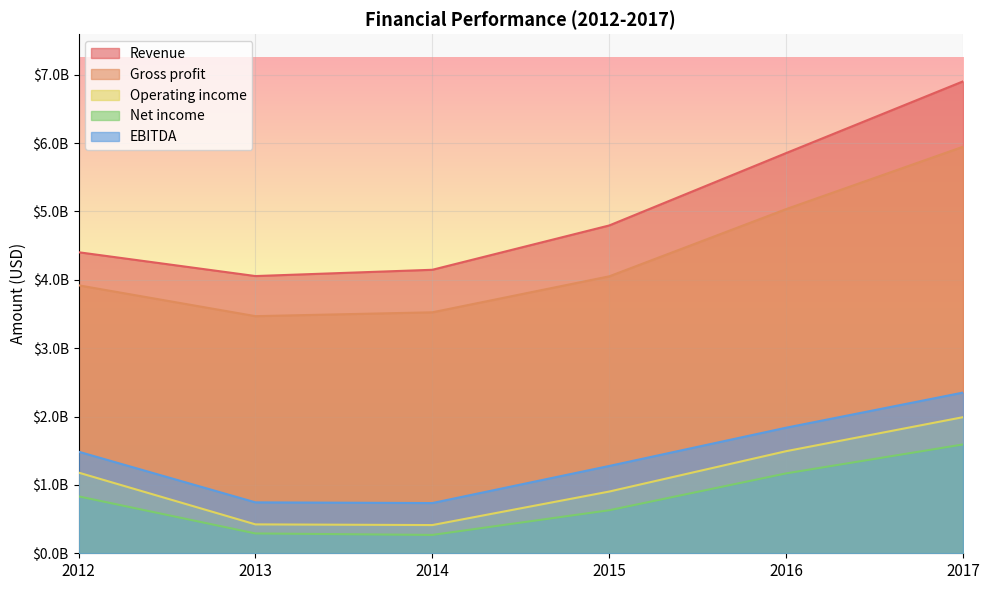

Where is Operating income nearest to the value 1201860000?

2012